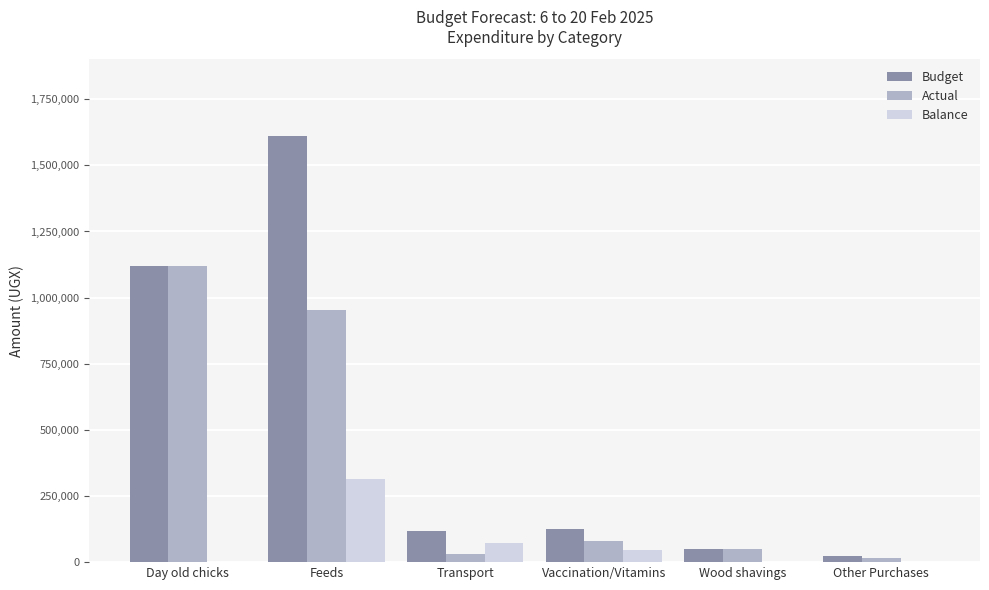

Reading right to left, transcribe all the data shown in this chart.

Budget: Other Purchases=25000	Wood shavings=50000	Vaccination/Vitamins=126000	Transport=116000	Feeds=1611000	Day old chicks=1120000
Actual: Other Purchases=15000	Wood shavings=50000	Vaccination/Vitamins=80000	Transport=30000	Feeds=953000	Day old chicks=1120000
Balance: Other Purchases=0	Wood shavings=0	Vaccination/Vitamins=46000	Transport=72000	Feeds=314000	Day old chicks=0